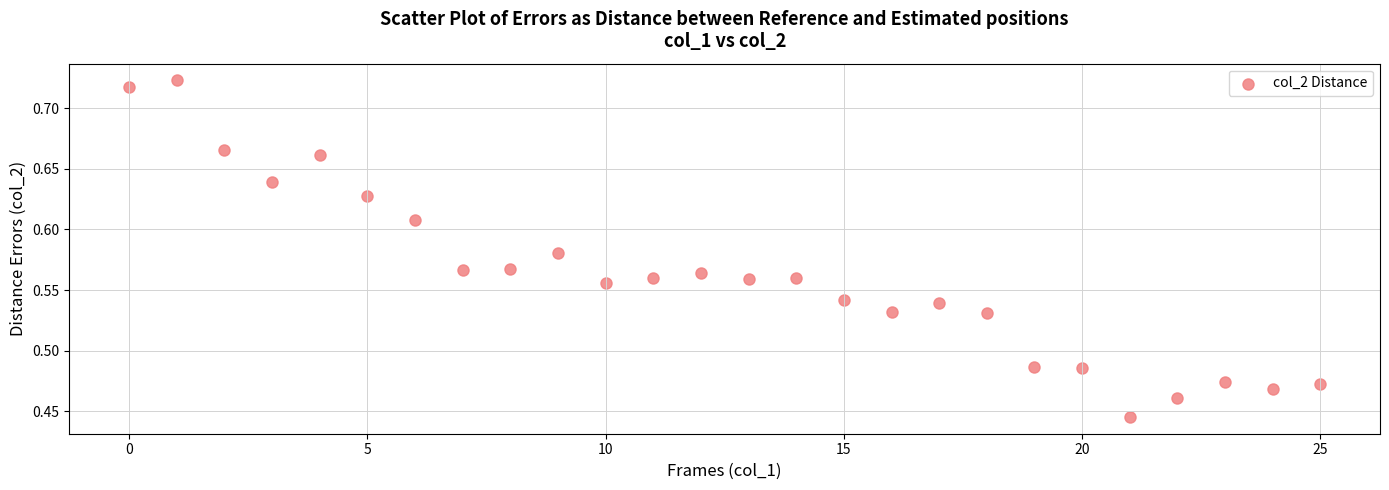

What is the range of Y values (max minus min)?

0.3